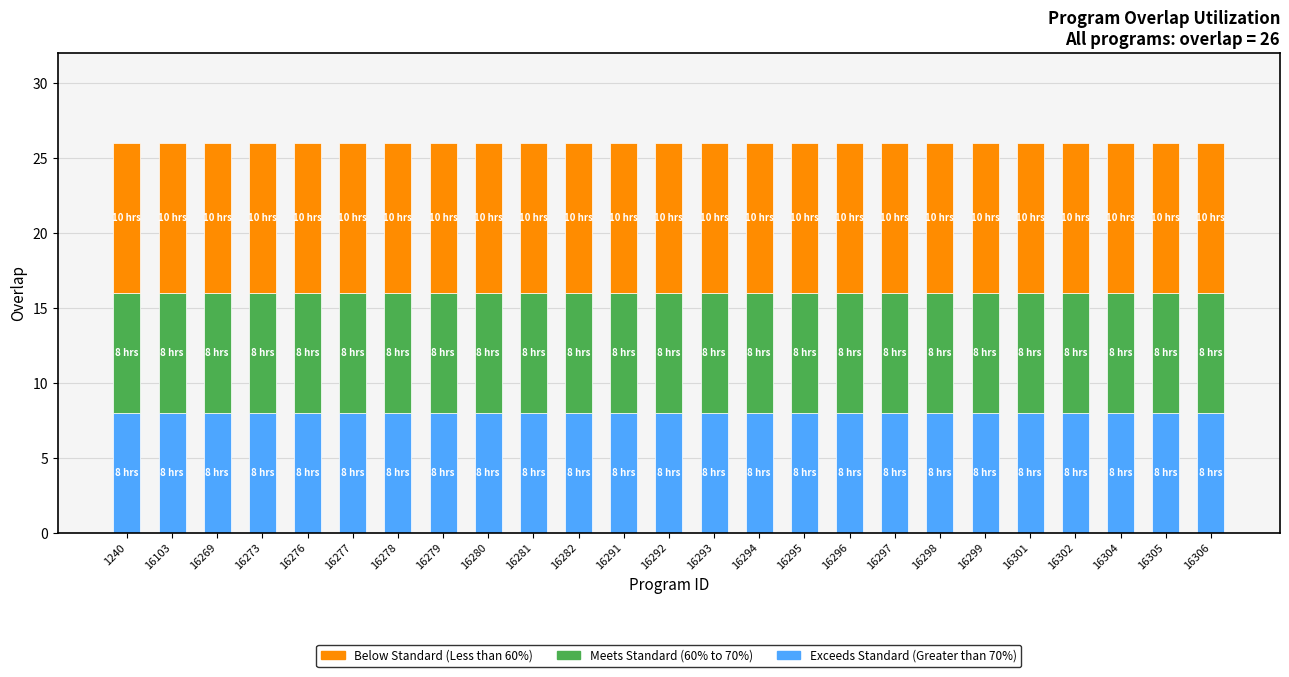

Is it true that Exceeds Standard (Greater than 70%) equals 8 at 16281?

True